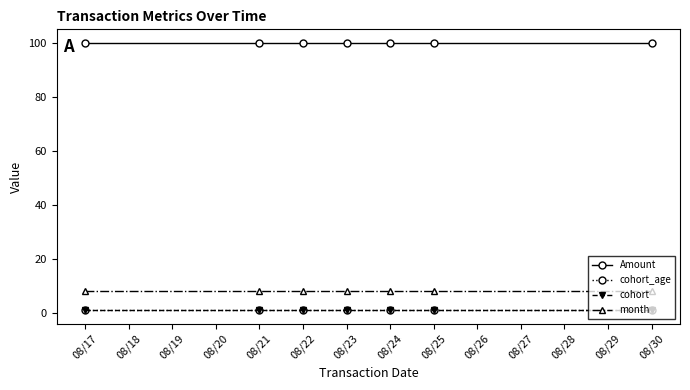

The value of month at 08/24 is 3.7. True or false?

False